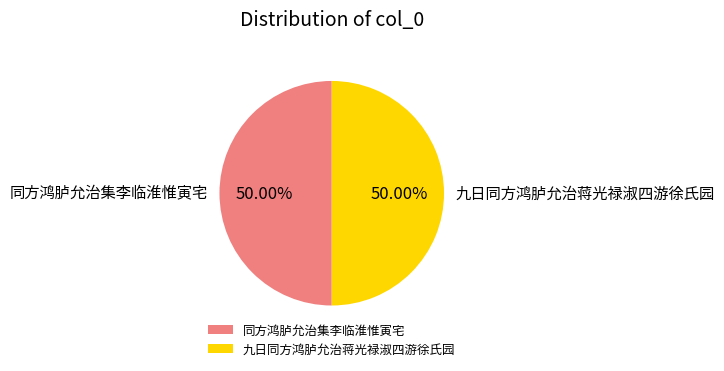

The 九日同方鸿胪允治蒋光禄淑四游徐氏园 slice represents 57% of the pie. True or false?

False